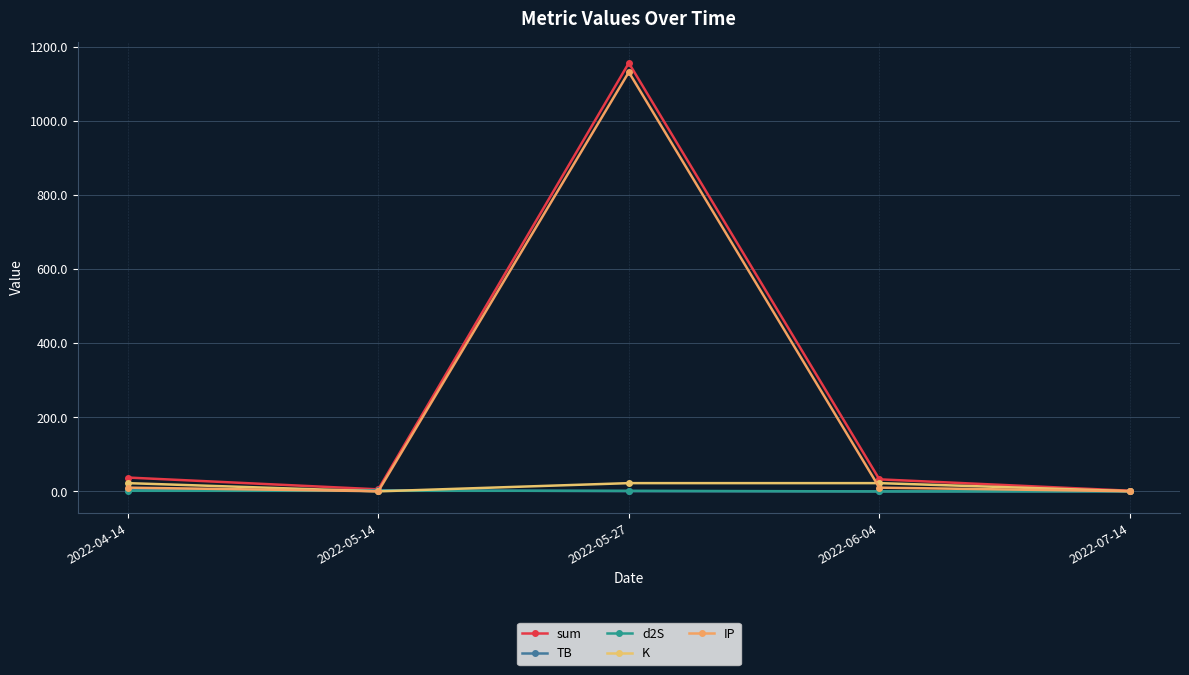

Read the sum value at 2022-06-04.

32.7